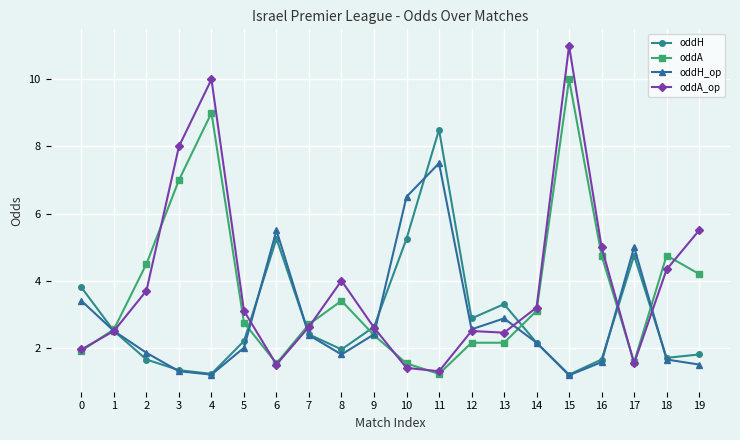

How many data points does each series have?

20